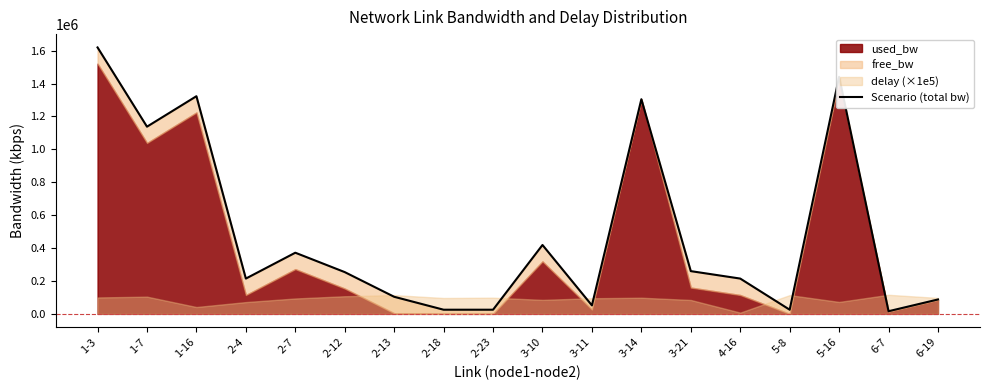

How many values exceed 253759?

9